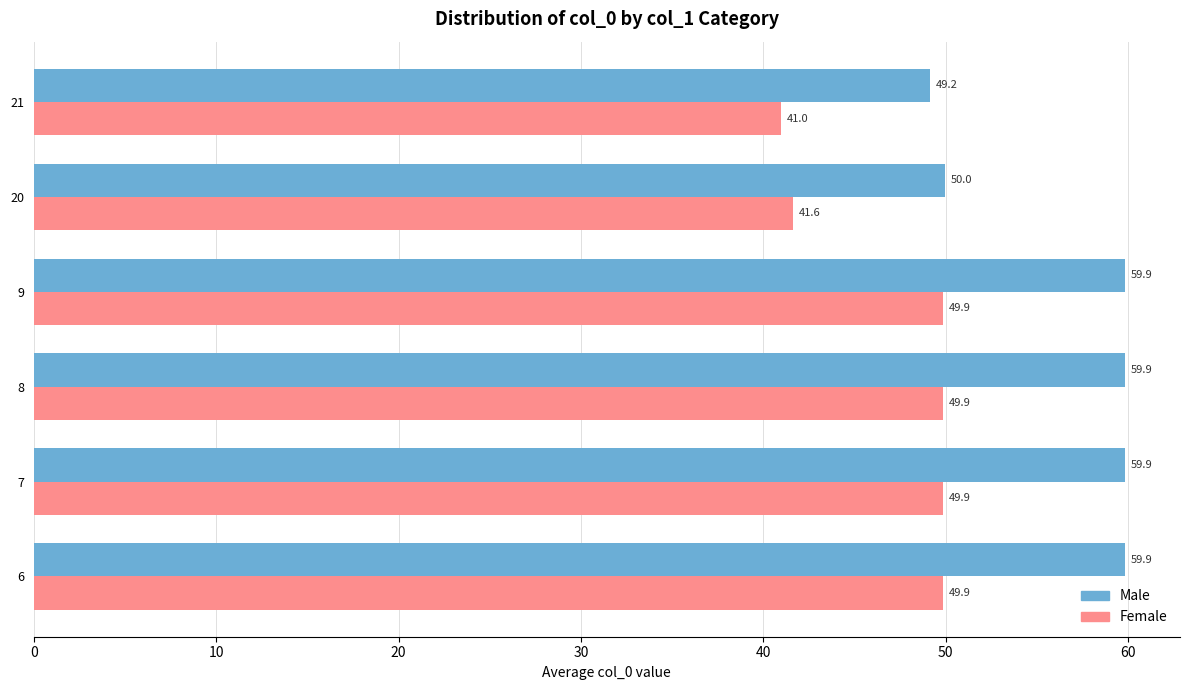

How many data points in Female are less than 49?

2